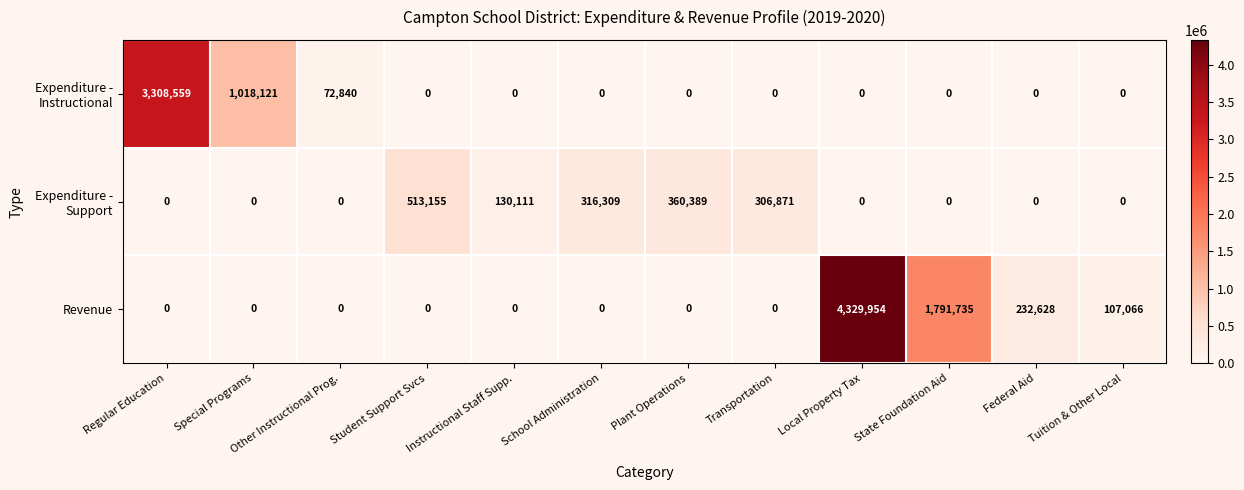

What is the total value across all series at Student Support Svcs?

513155